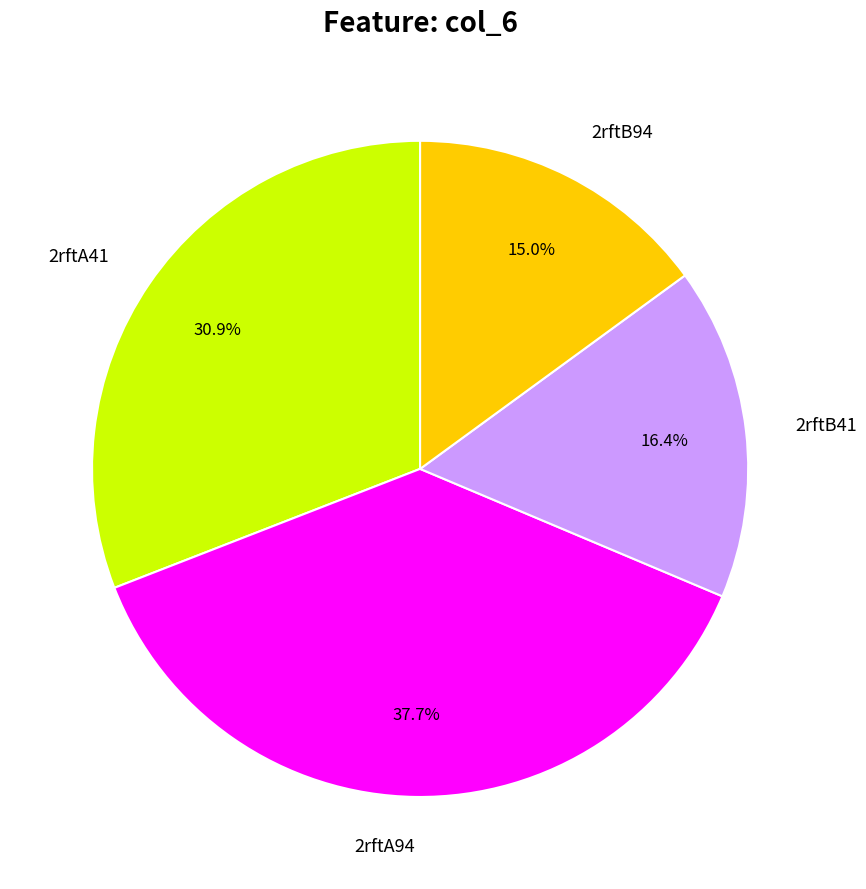

Rank the categories by value from highest to lowest.

2rftA94, 2rftA41, 2rftB41, 2rftB94